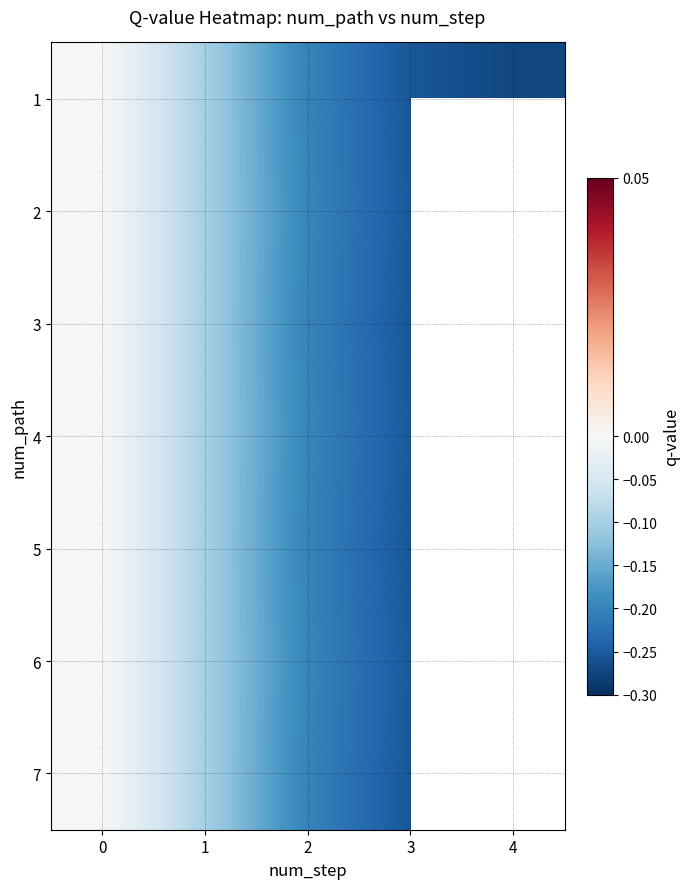

Is the value of 7 at 0 greater than the value of 2 at 2?

Yes